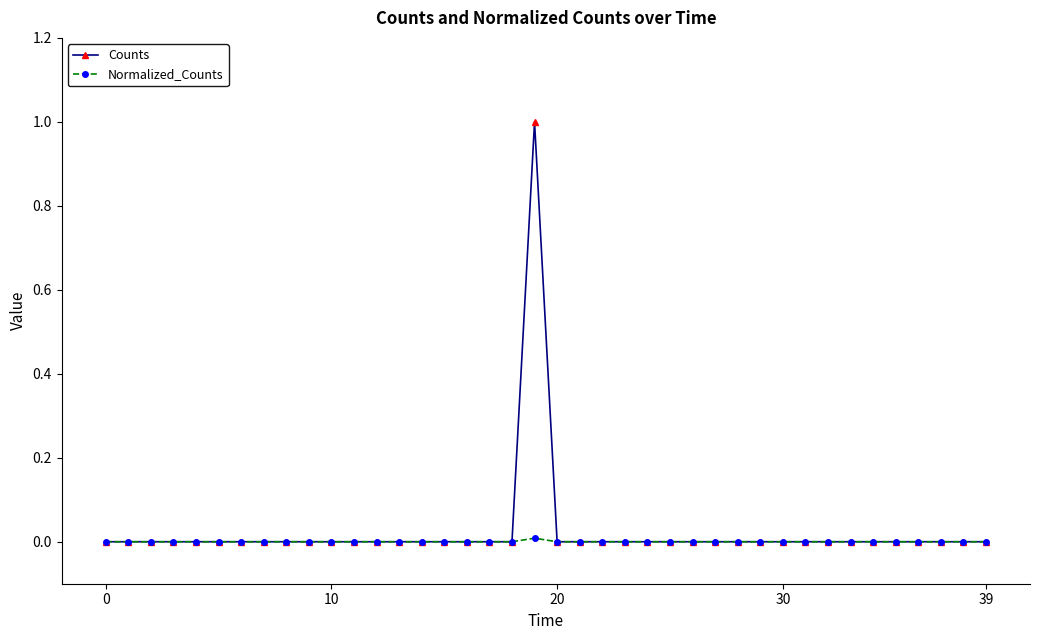

Does the chart have visible grid lines?

No